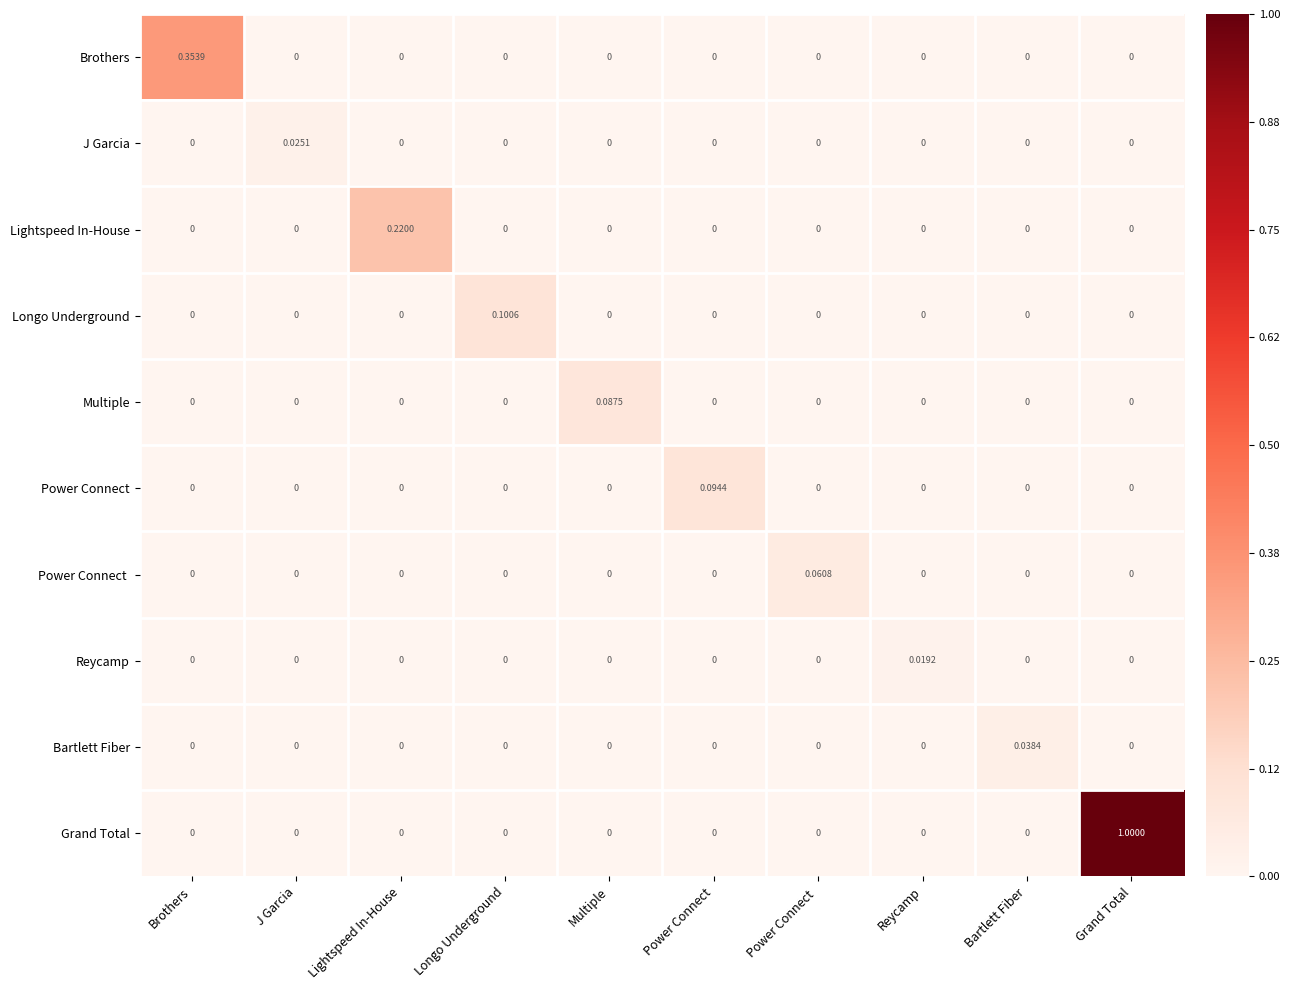

Count the number of categories in the chart.

10